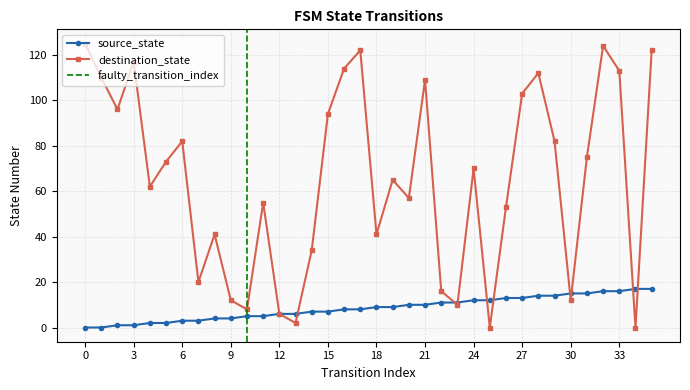

What is the total value across all series at 17?

130